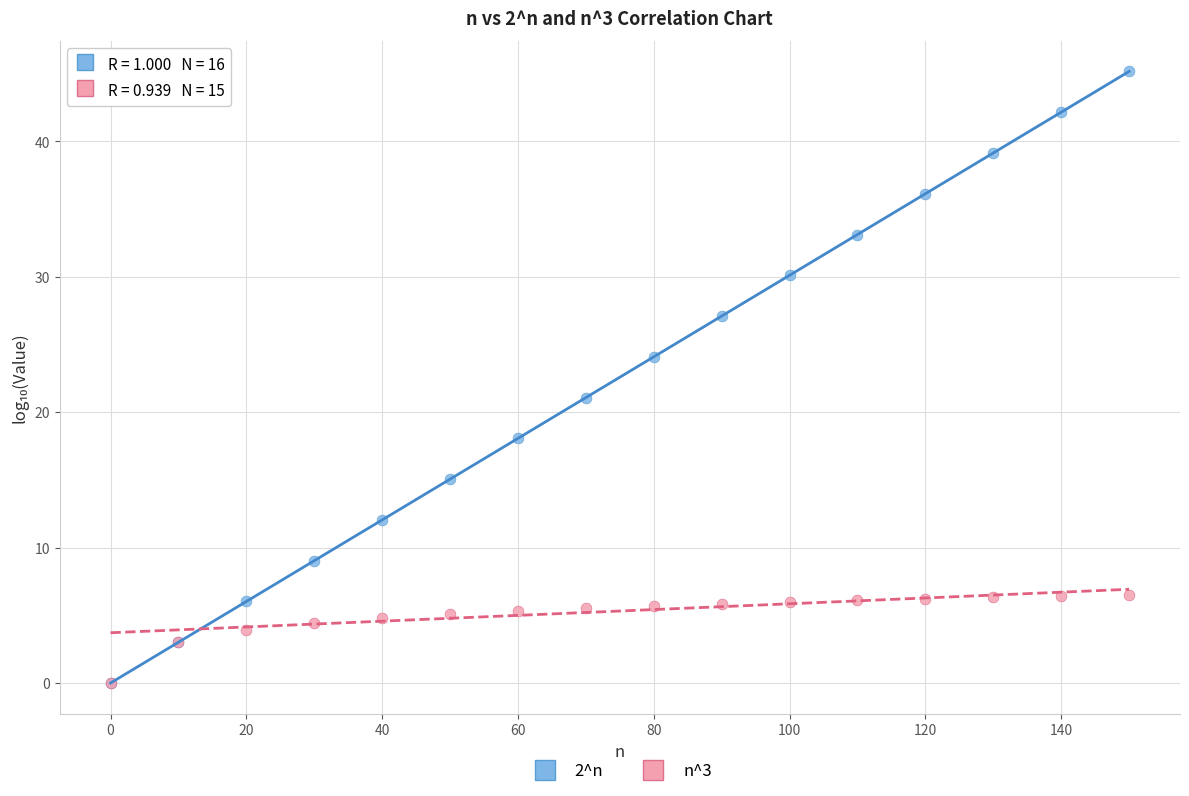

Across all series, what Y value is closest to 22?

21.1